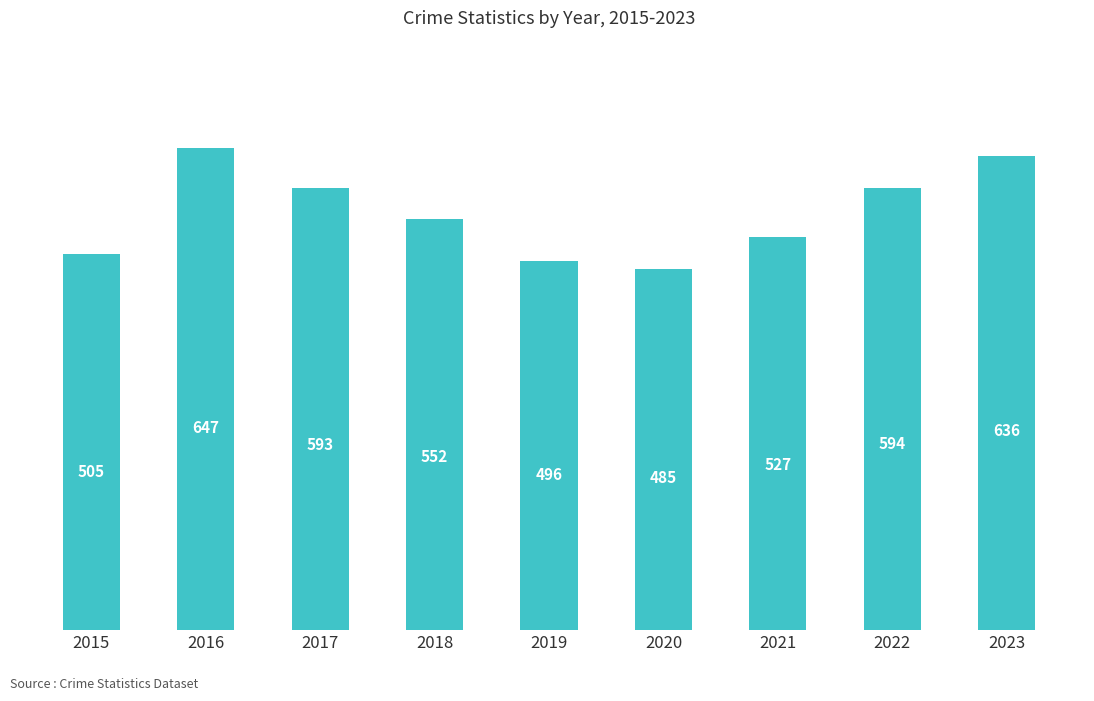

Reading left to right, extract all data points from this chart.

505	647	593	552	496	485	527	594	636